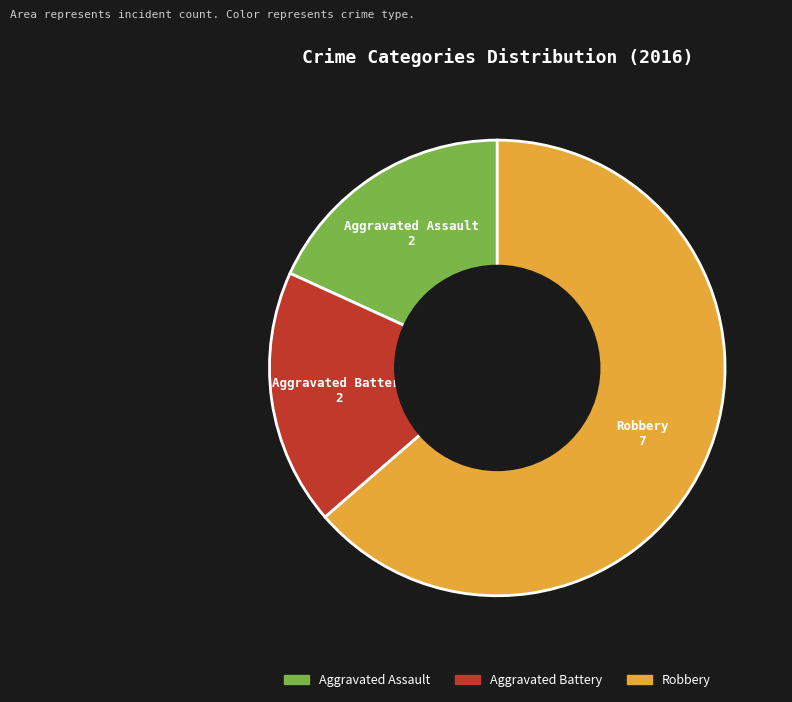

The Aggravated Battery slice represents 18% of the pie. True or false?

True